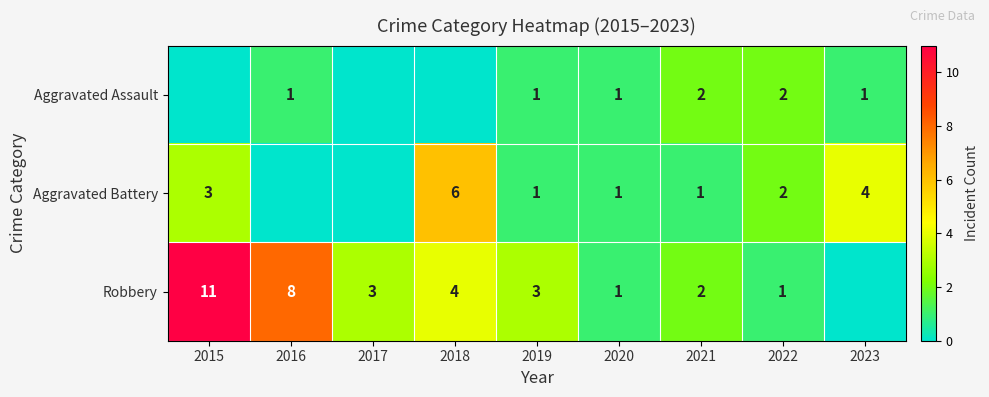

What is the greatest value displayed?

11